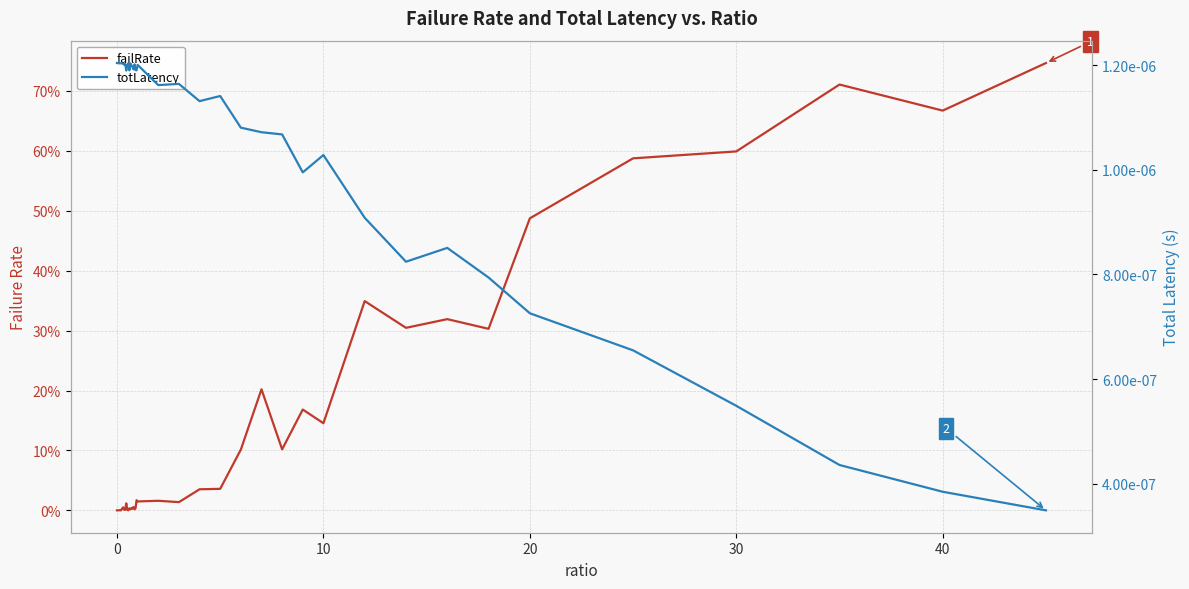

Which series has the largest range (max minus min)?

failRate